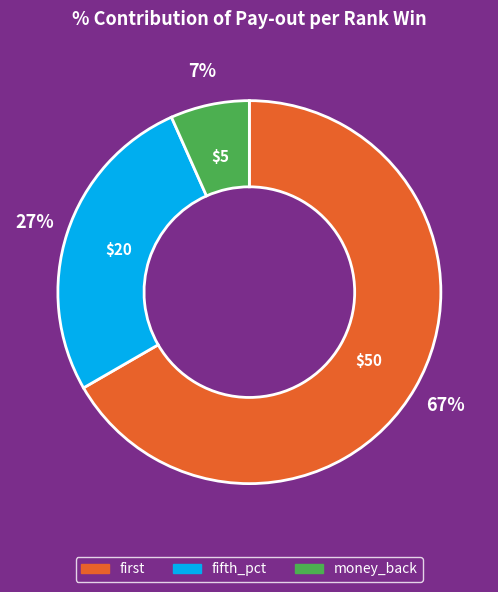

Is the sum of money_back and fifth_pct greater than half?

No